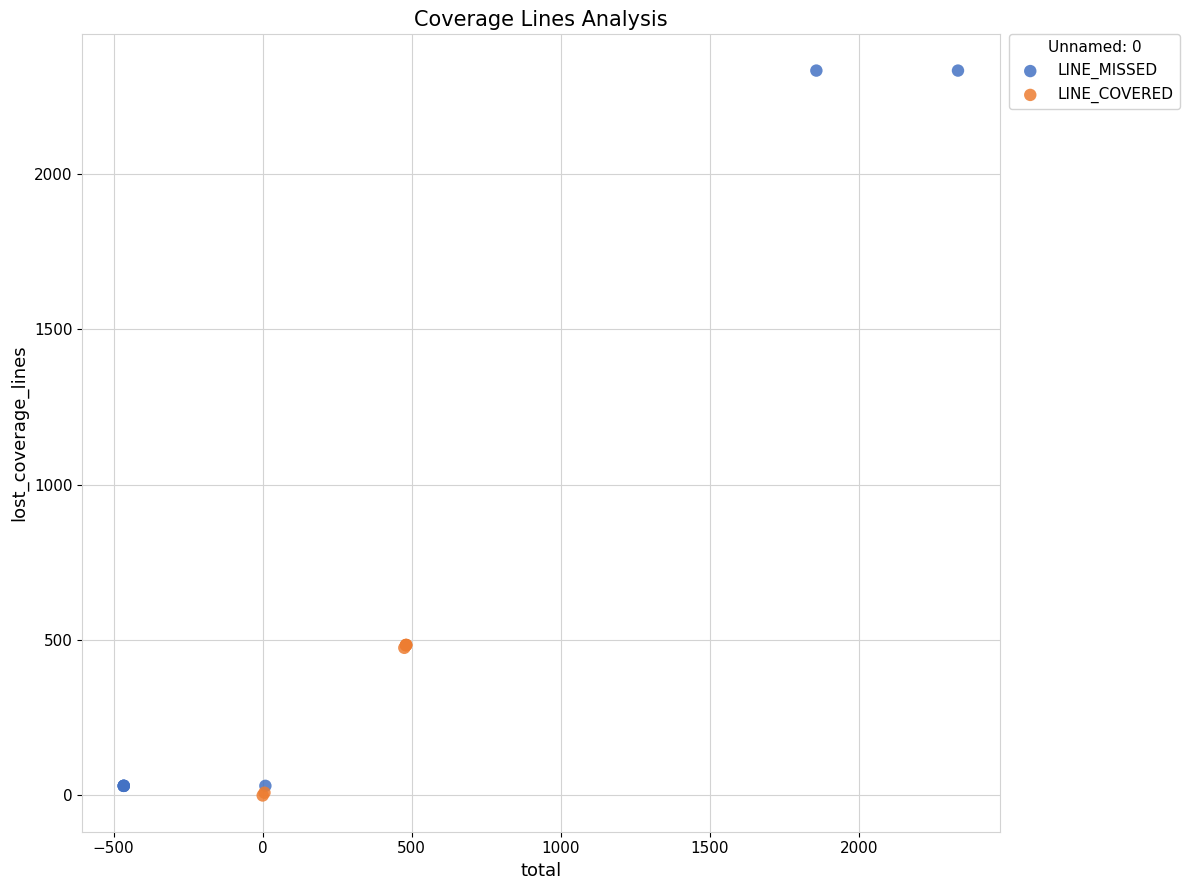

Which series has the largest Y range (max minus min)?

LINE_MISSED